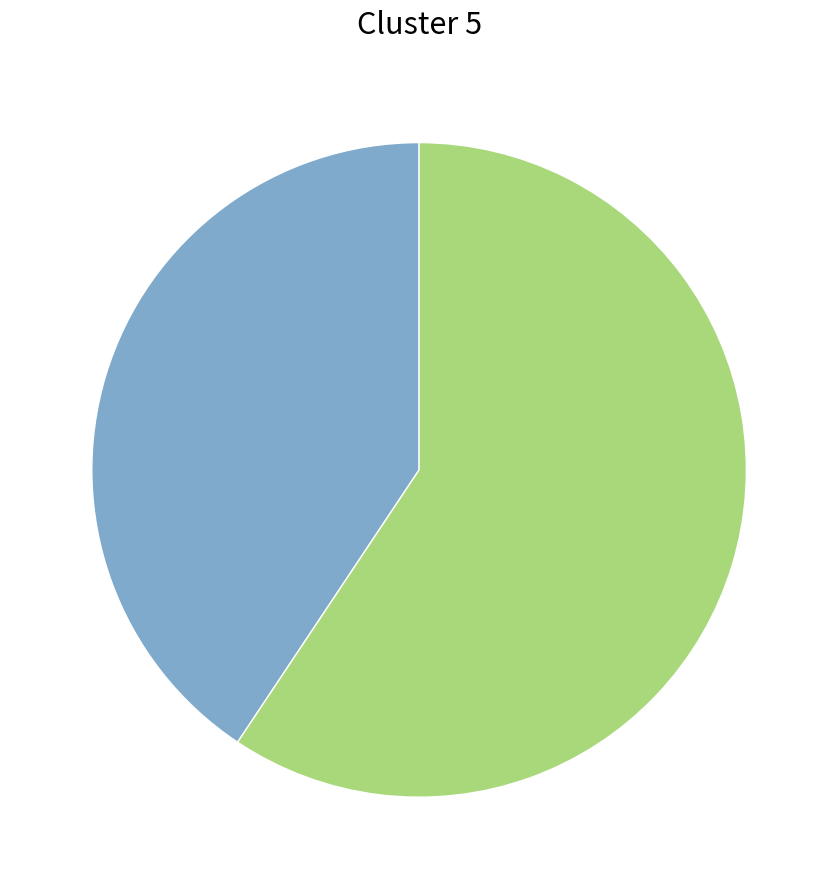

Does any single category account for the majority?

Yes